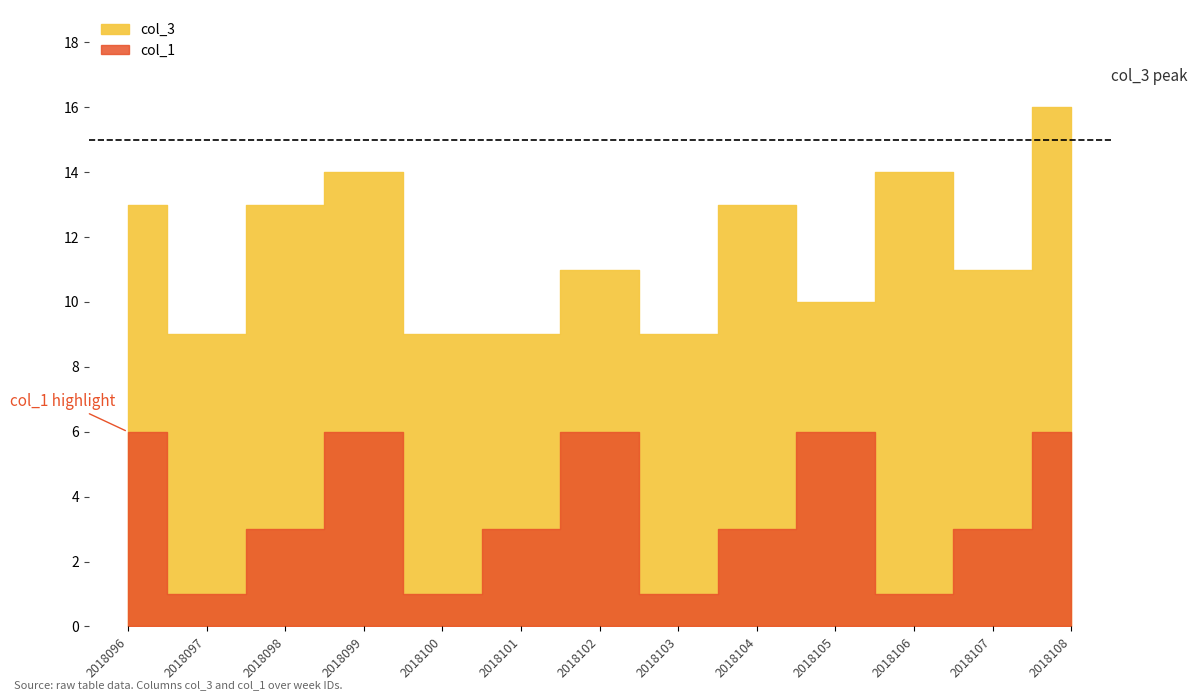

How many data points does each series have?

13